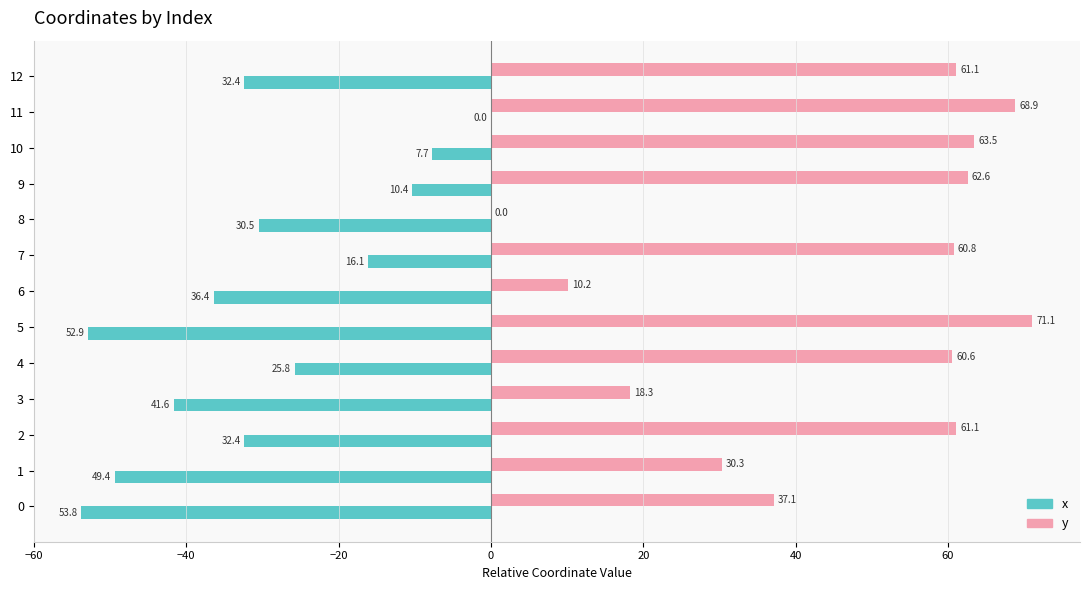

Between 4 and 8, which series saw the biggest shift?

y